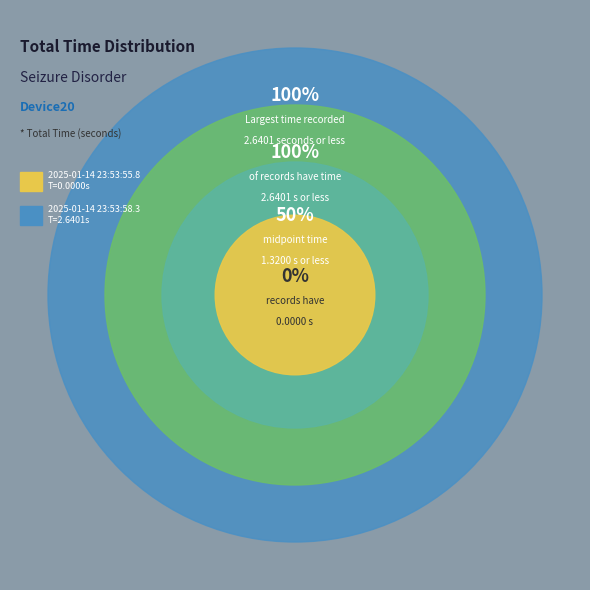

Rank the categories by value from lowest to highest.

2025-01-14 23:53:55.8, 2025-01-14 23:53:58.3